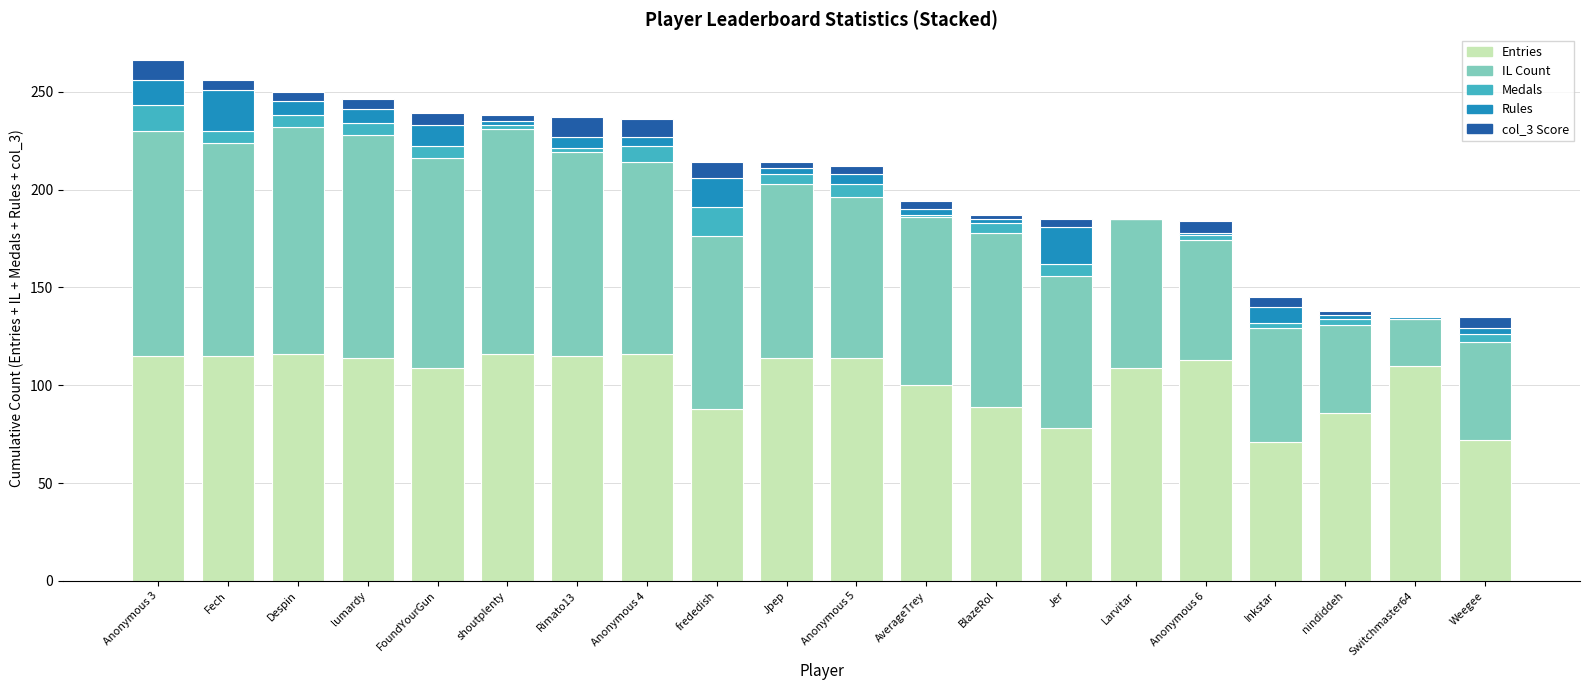

What is the total value across all series at nindiddeh?

138